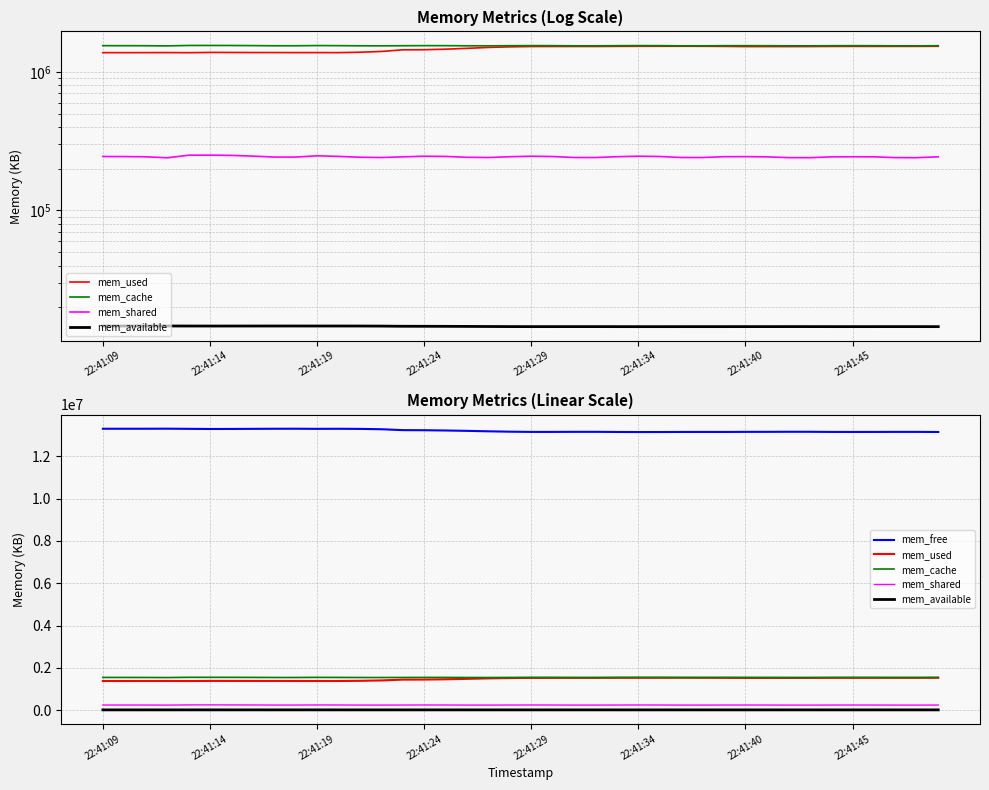

Which series has the largest total across all categories?

mem_free